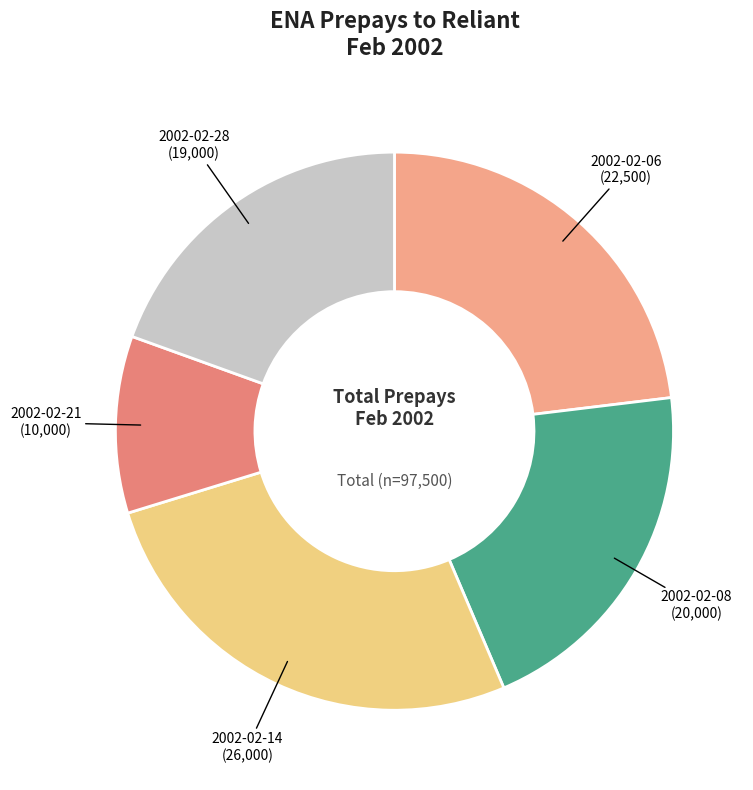

Do 2002-02-08 and 2002-02-14 together represent more than half of the pie?

No